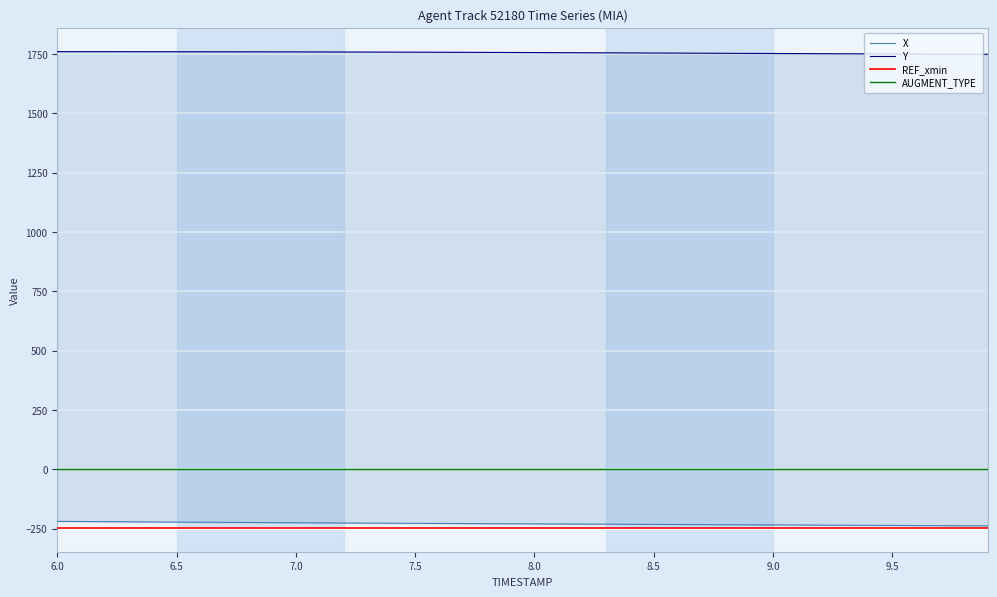

At how many categories does at least one series exceed 51?

40